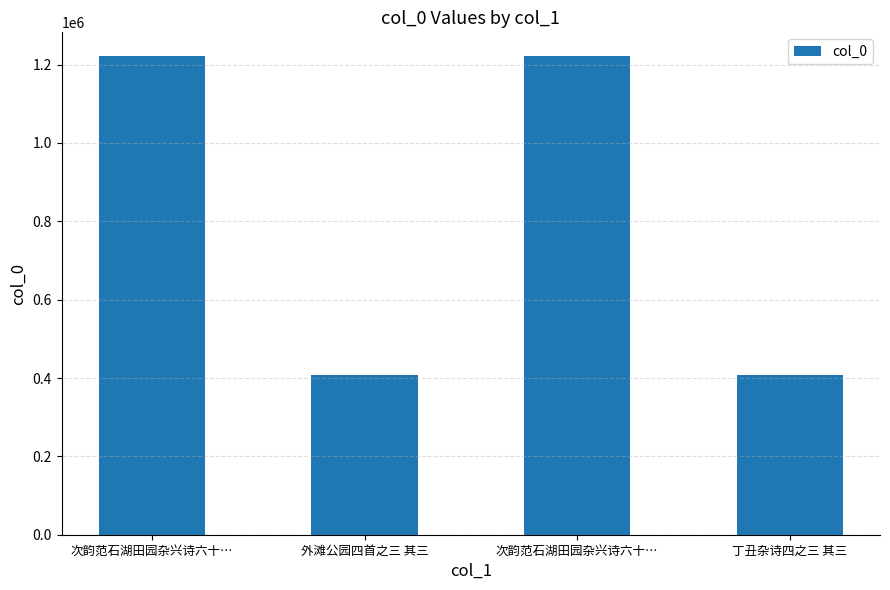

Between 次韵范石湖田园杂兴诗六十… and 次韵范石湖田园杂兴诗六十…, which is larger?

次韵范石湖田园杂兴诗六十…